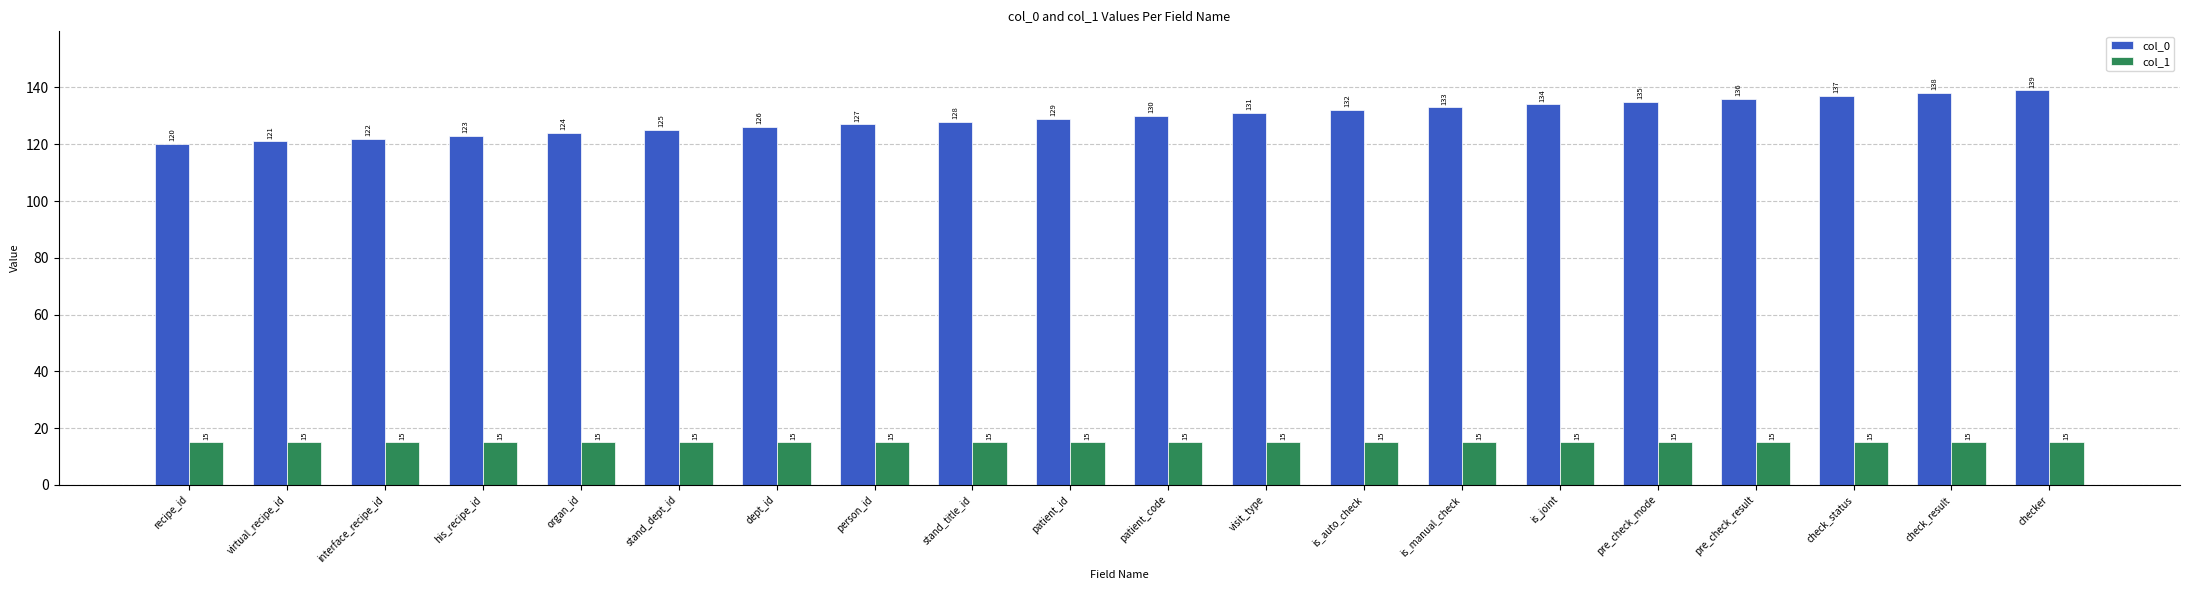

How many groups of bars are there?

20